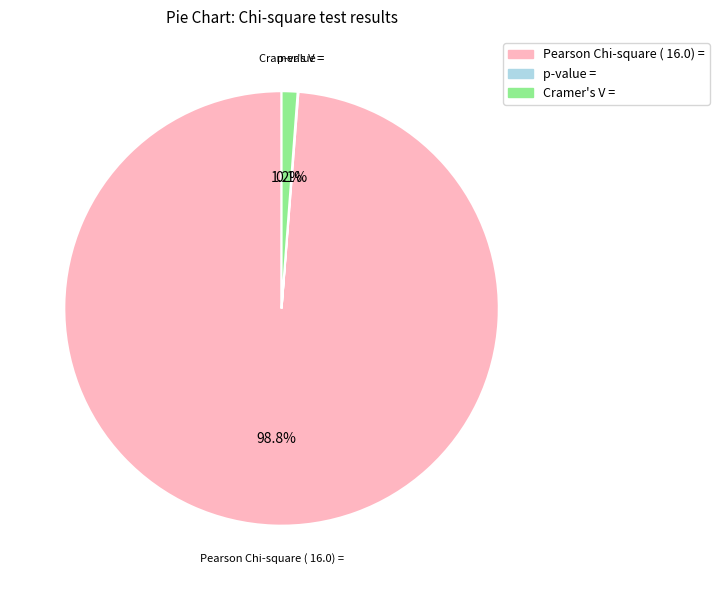

Combined, what portion of the pie is Cramer's V = and Pearson Chi-square ( 16.0) =?

99.9%